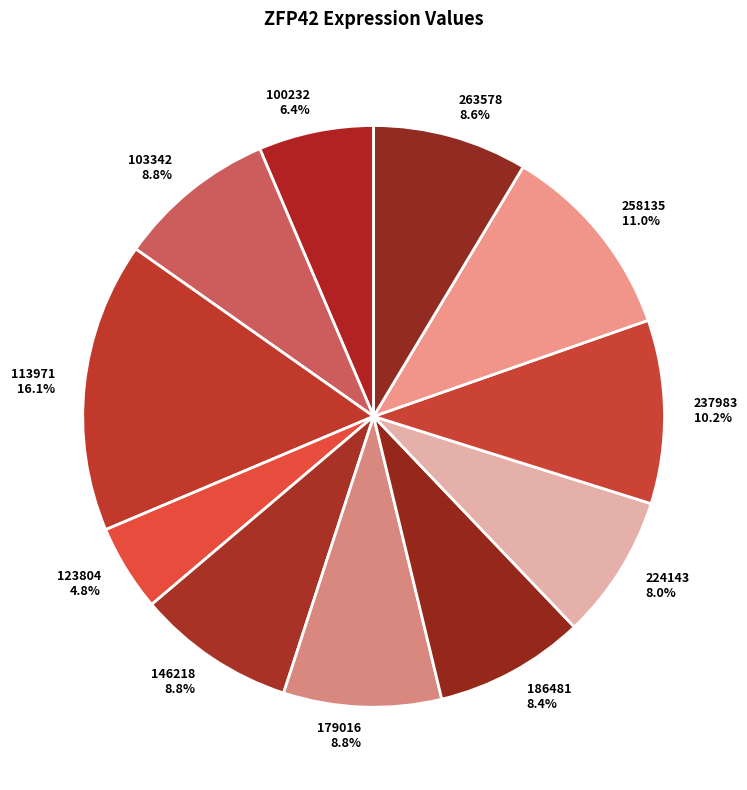

How many segments does this pie chart have?

11